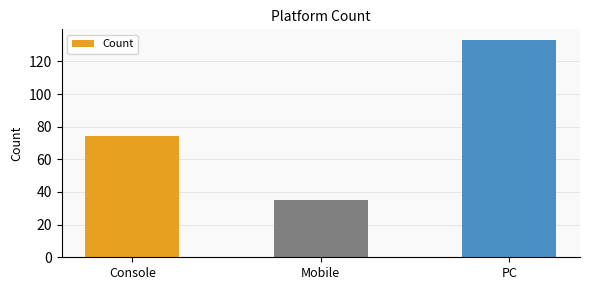

How many series are shown in this chart?

1